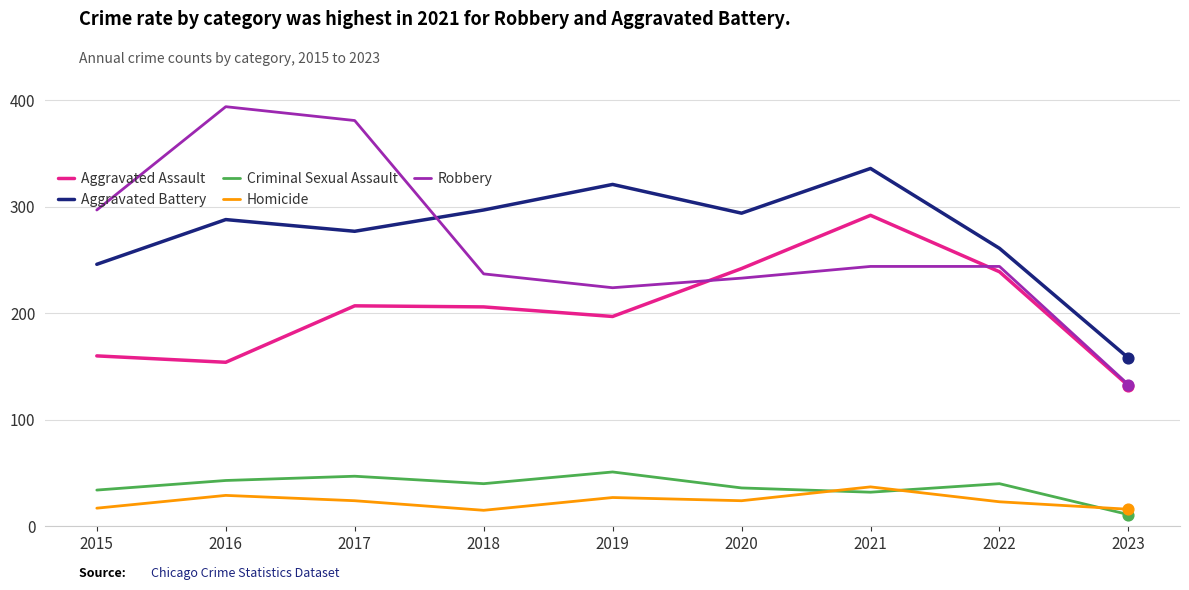

Between 2020 and 2023, which series saw the biggest shift?

Aggravated Battery